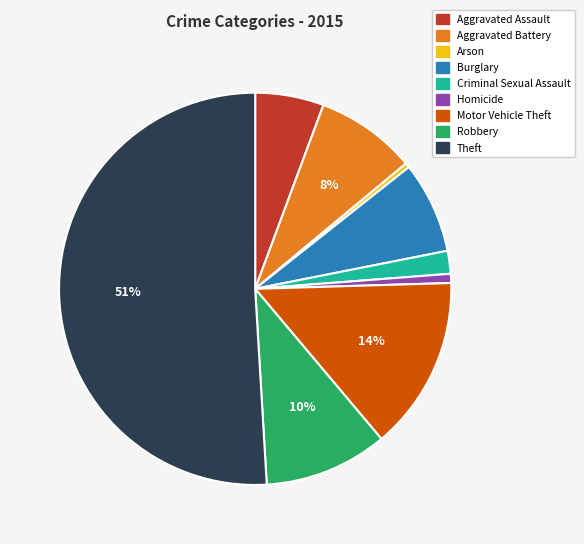

To the nearest percent, what is the difference between the Criminal Sexual Assault and Arson slice percentages?

2%